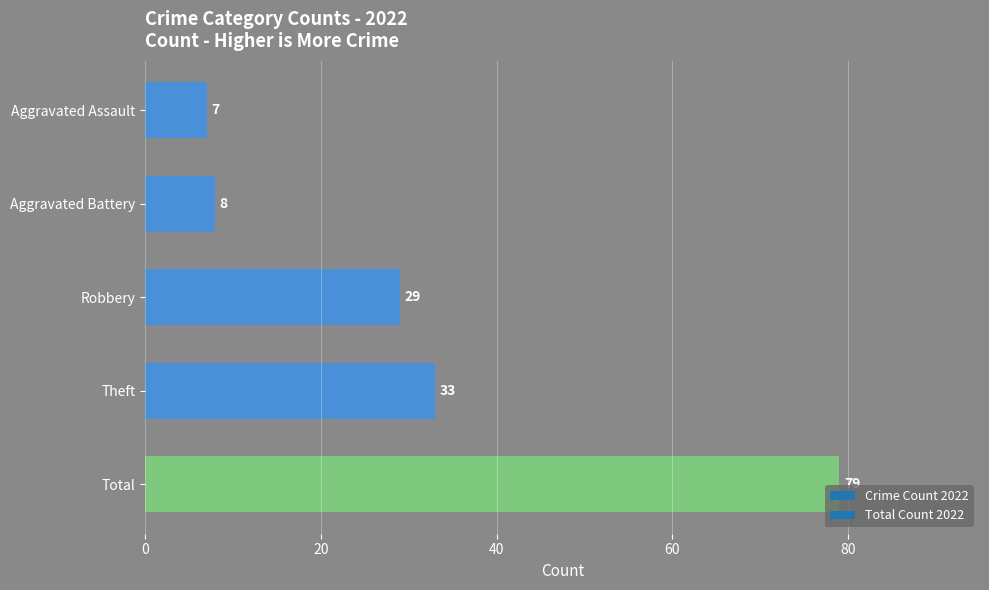

Reading bottom to top, what are all the values shown in this chart?

79	33	29	8	7